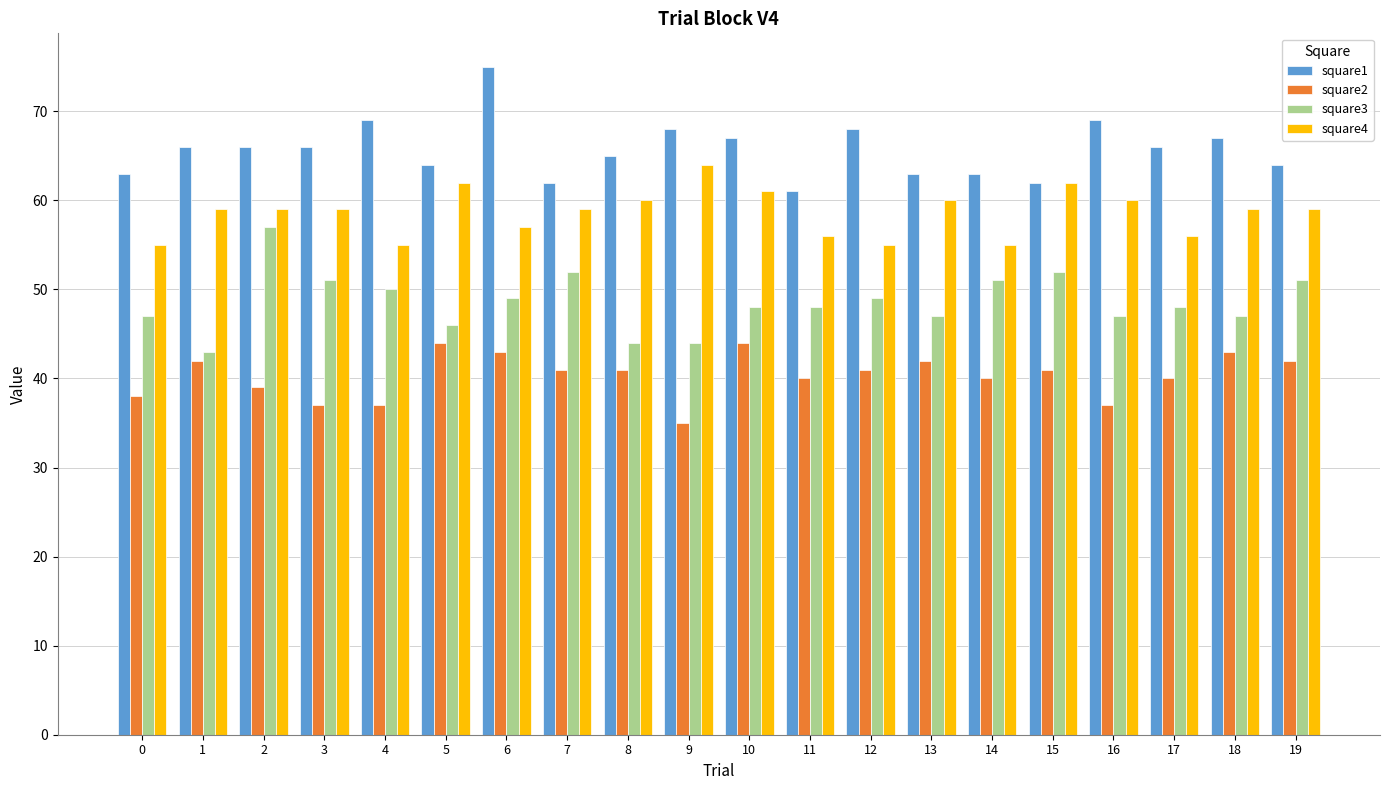

What is the average value of the square2 series?

40